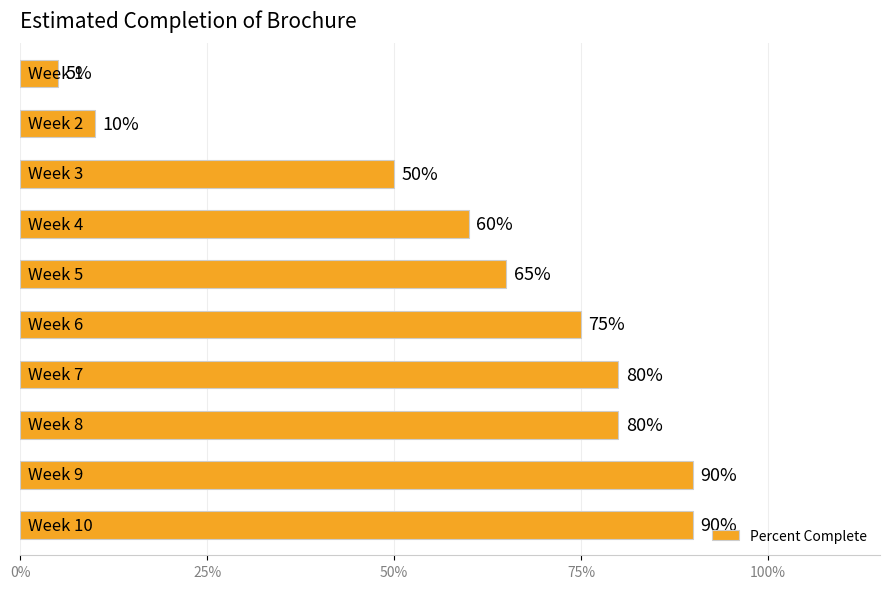

Are the bars horizontal?

Yes